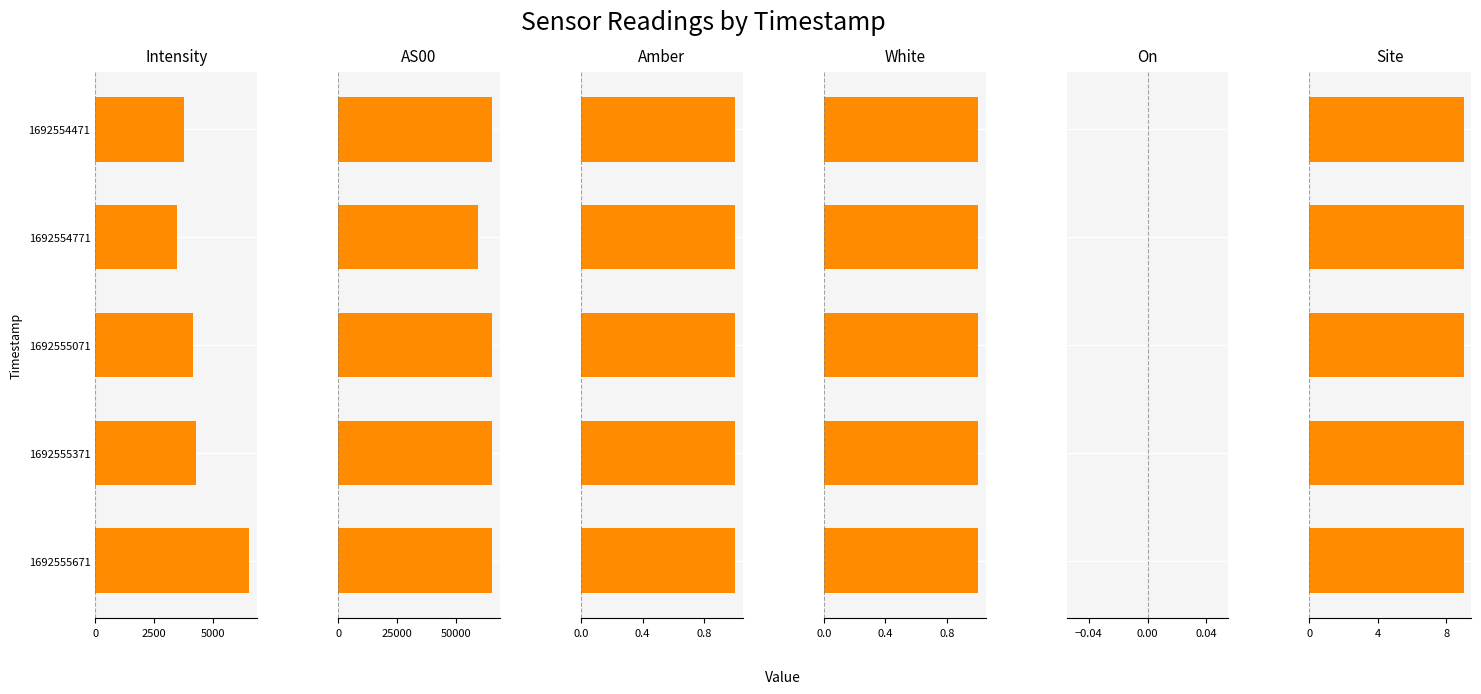

What is the spread (max minus min) of values at 5000?

65534.4